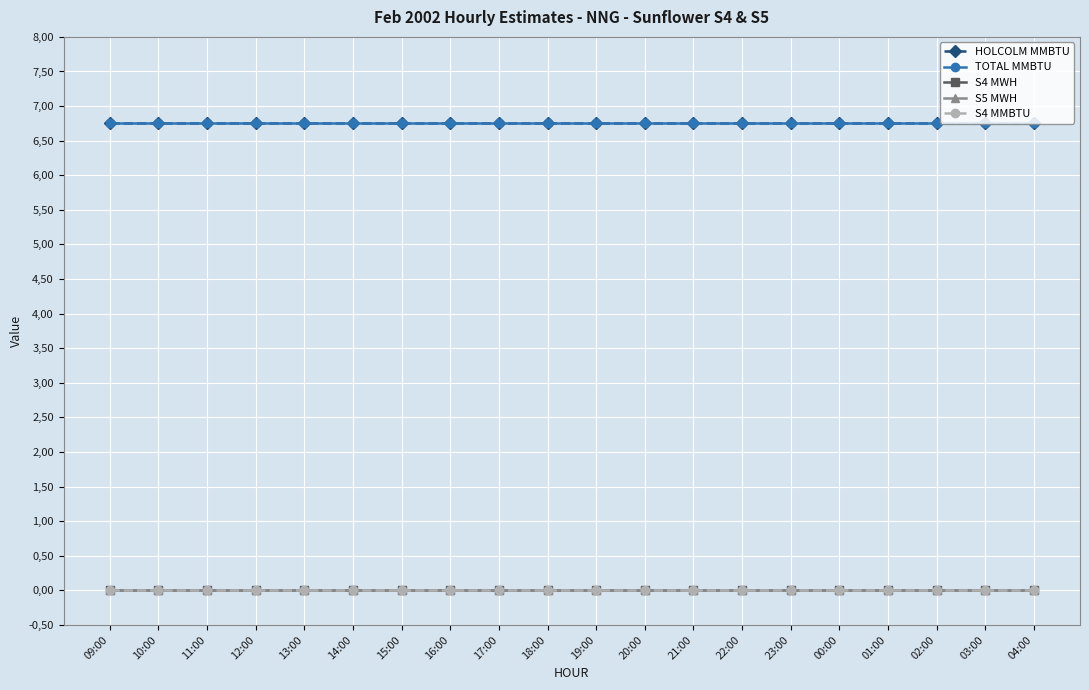

Reading left to right, what are all the values shown in this chart?

HOLCOLM MMBTU: 6.8	6.8	6.8	6.8	6.8	6.8	6.8	6.8	6.8	6.8	6.8	6.8	6.8	6.8	6.8	6.8	6.8	6.8	6.8	6.8
TOTAL MMBTU: 6.8	6.8	6.8	6.8	6.8	6.8	6.8	6.8	6.8	6.8	6.8	6.8	6.8	6.8	6.8	6.8	6.8	6.8	6.8	6.8
S4 MWH: 0.0	0.0	0.0	0.0	0.0	0.0	0.0	0.0	0.0	0.0	0.0	0.0	0.0	0.0	0.0	0.0	0.0	0.0	0.0	0.0
S5 MWH: 0.0	0.0	0.0	0.0	0.0	0.0	0.0	0.0	0.0	0.0	0.0	0.0	0.0	0.0	0.0	0.0	0.0	0.0	0.0	0.0
S4 MMBTU: 0.0	0.0	0.0	0.0	0.0	0.0	0.0	0.0	0.0	0.0	0.0	0.0	0.0	0.0	0.0	0.0	0.0	0.0	0.0	0.0